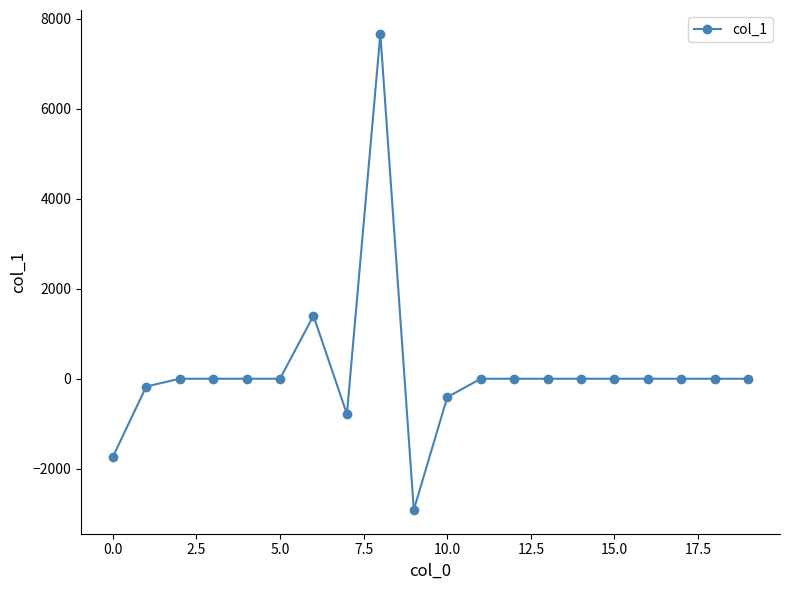

Reading left to right, what are all the values shown in this chart?

-1740.1	-172.6	0.0	0.0	0.0	0.0	1399.7	-784.4	7661.2	-2913.4	-410.9	0.0	0.0	0.0	0.0	0.0	0.0	0.0	0.0	0.0